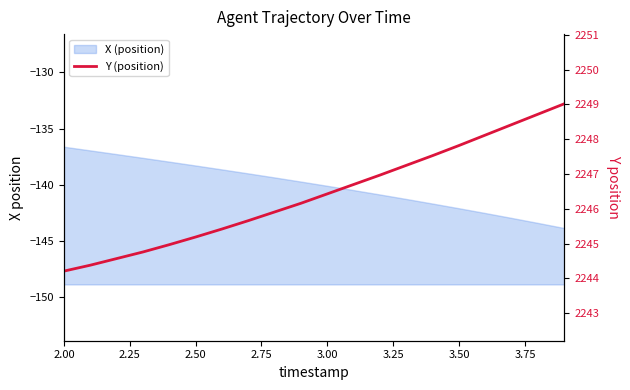

What is the label of the 8th point from the left?

3.75